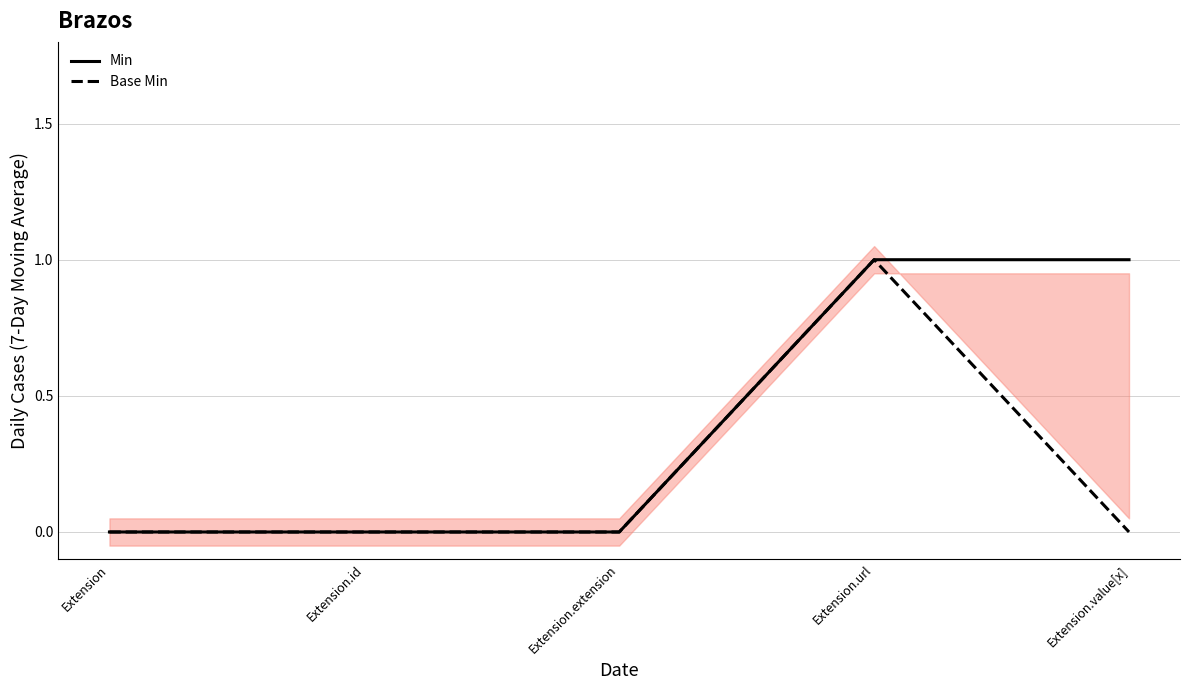

True or false: Base Min has a value of 0 at Extension.value[x].

True